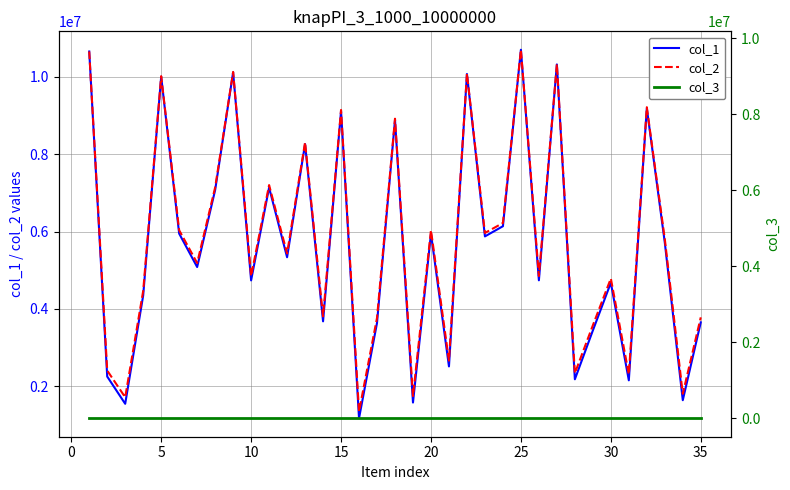

How many interior local peaks does the col_2 series have?

12